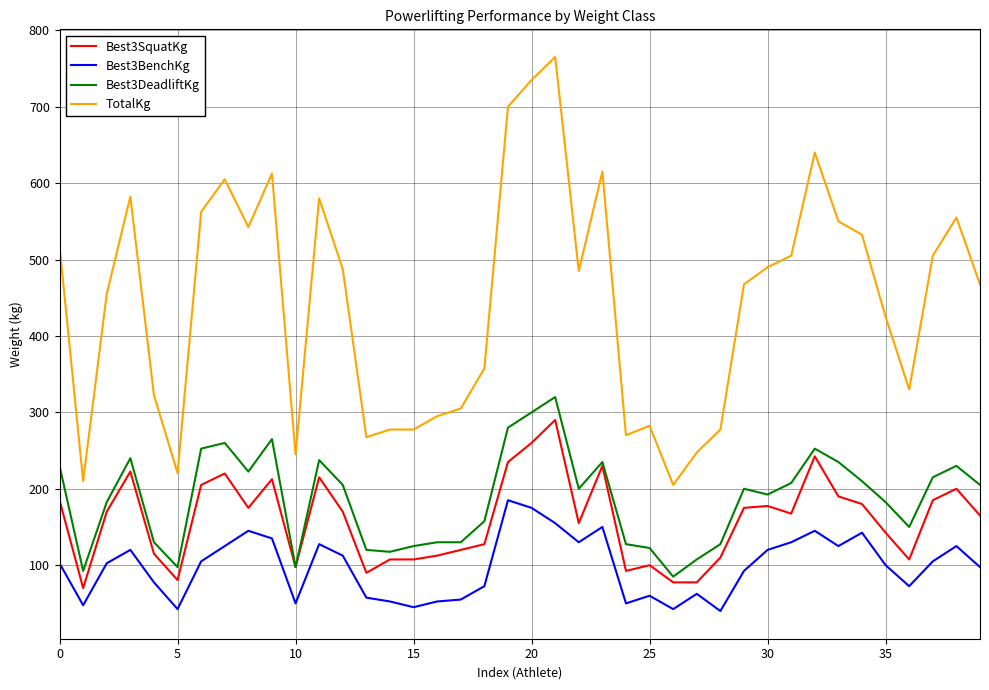

What is the maximum value for Best3SquatKg?

290.0